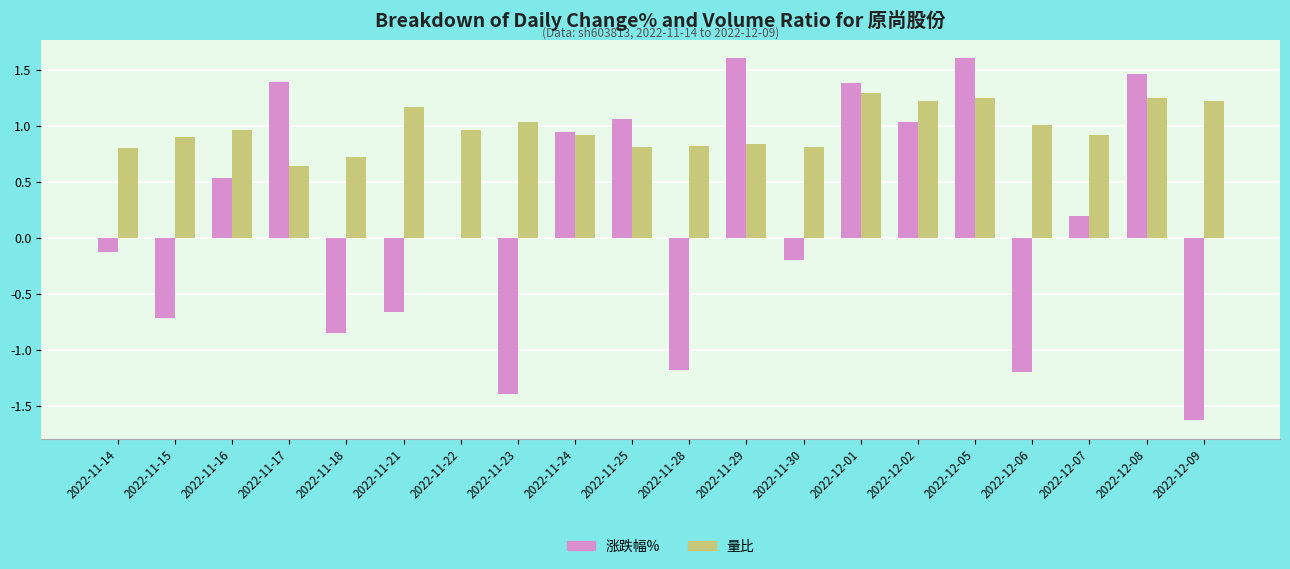

How many groups of bars are there?

20